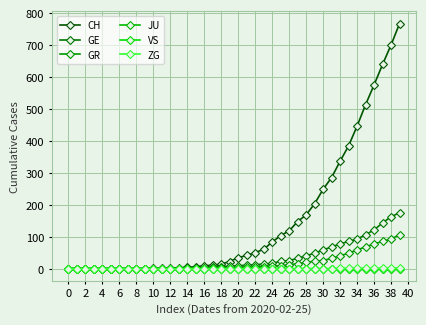

True or false: JU and GR cross at least once.

False